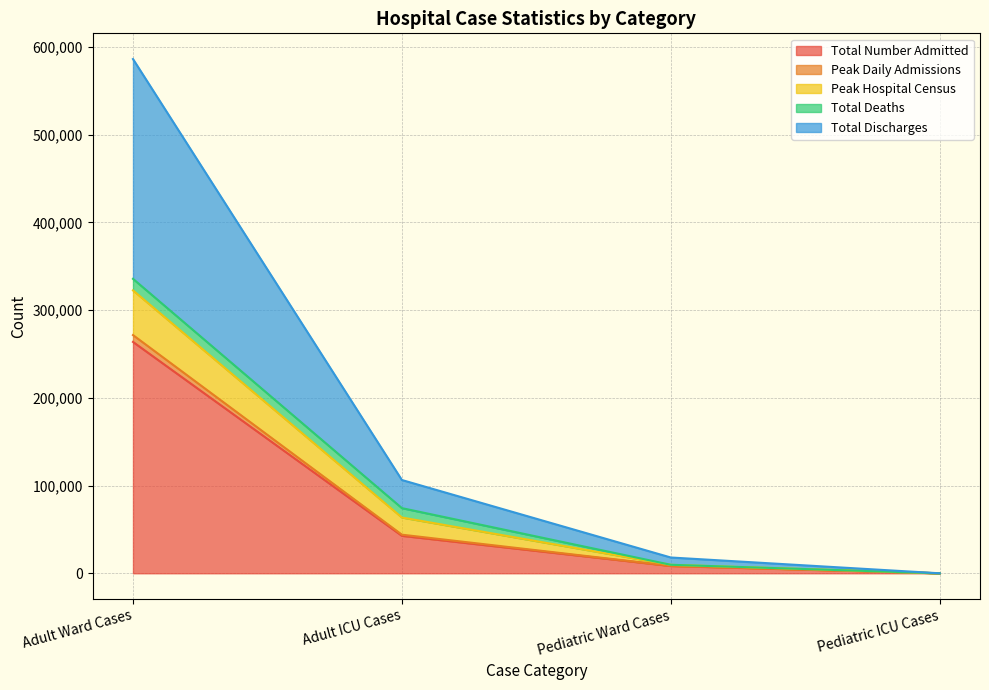

Does the chart have visible grid lines?

Yes